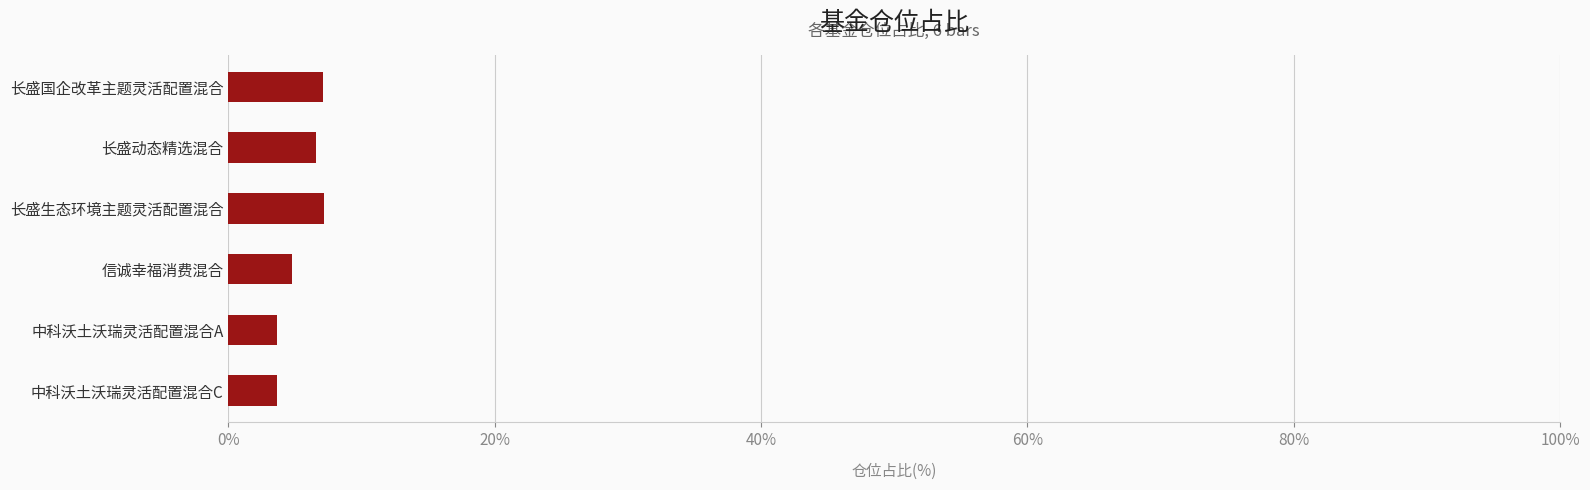

How many distinct data groups are displayed?

1